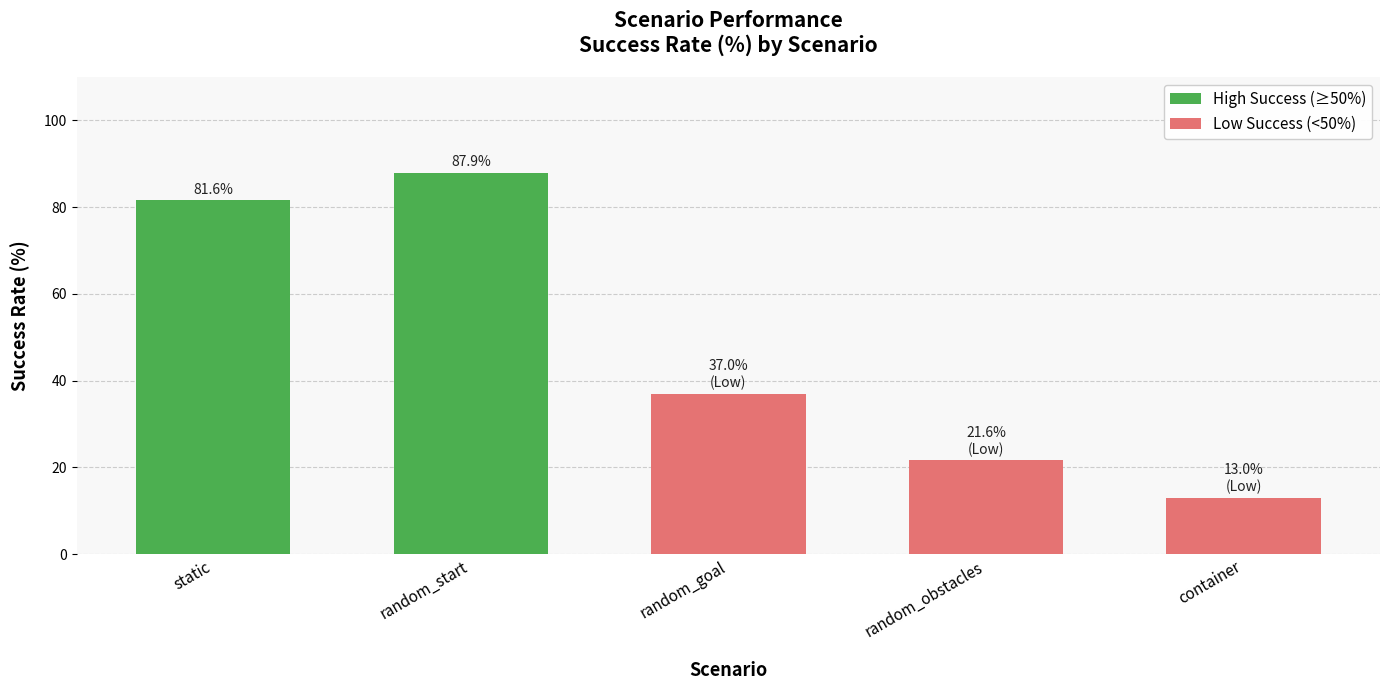

What is the label of the 4th bar from the right?

random_start